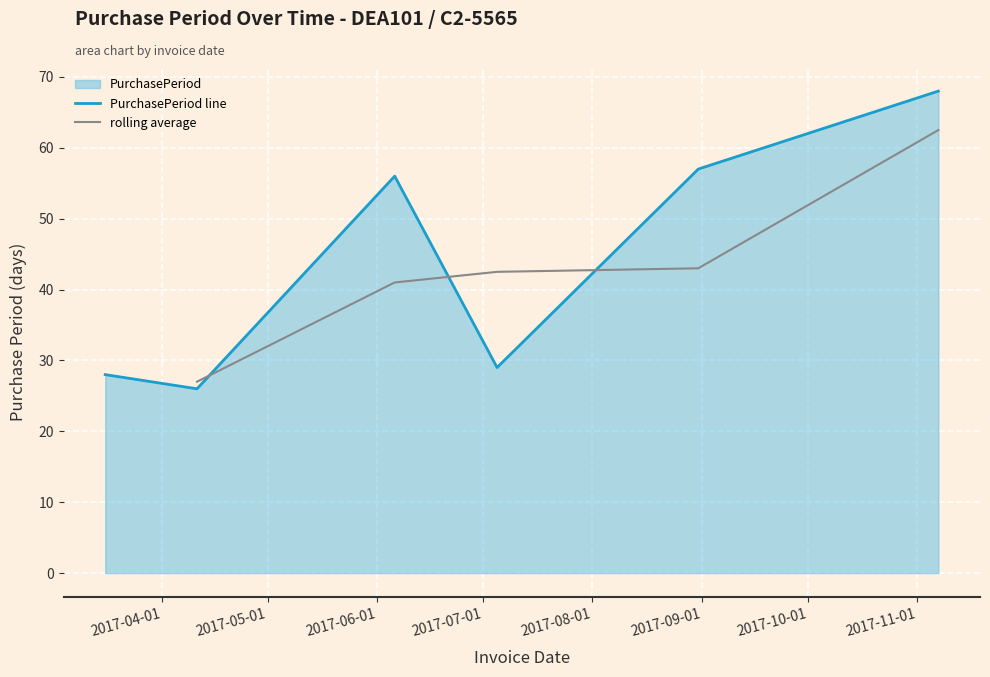

Does the chart display data point markers on the line(s)?

No